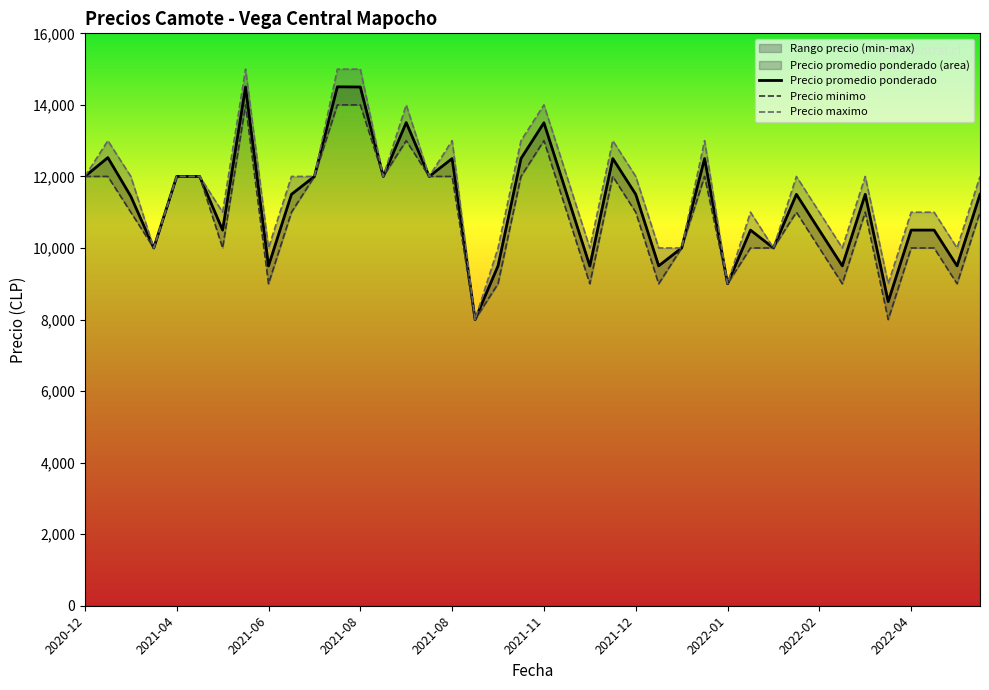

Reading left to right, what are all the values shown in this chart?

Precio promedio ponderado: 12000	12526	11444	10000	12000	12000	10500	14500	9500	11500	12000	14505	14500	12000	13506	12000	12500	8000	9500	12500	13500	11500	9495	12500	11500	9500	10000	12500	9000	10500	10000	11500	10495	9500	11500	8500	10500	10500	9500	11500
Precio minimo: 12000	12000	11000	10000	12000	12000	10000	14000	9000	11000	12000	14000	14000	12000	13000	12000	12000	8000	9000	12000	13000	11000	9000	12000	11000	9000	10000	12000	9000	10000	10000	11000	10000	9000	11000	8000	10000	10000	9000	11000
Precio maximo: 12000	13000	12000	10000	12000	12000	11000	15000	10000	12000	12000	15000	15000	12000	14000	12000	13000	8000	10000	13000	14000	12000	10000	13000	12000	10000	10000	13000	9000	11000	10000	12000	11000	10000	12000	9000	11000	11000	10000	12000